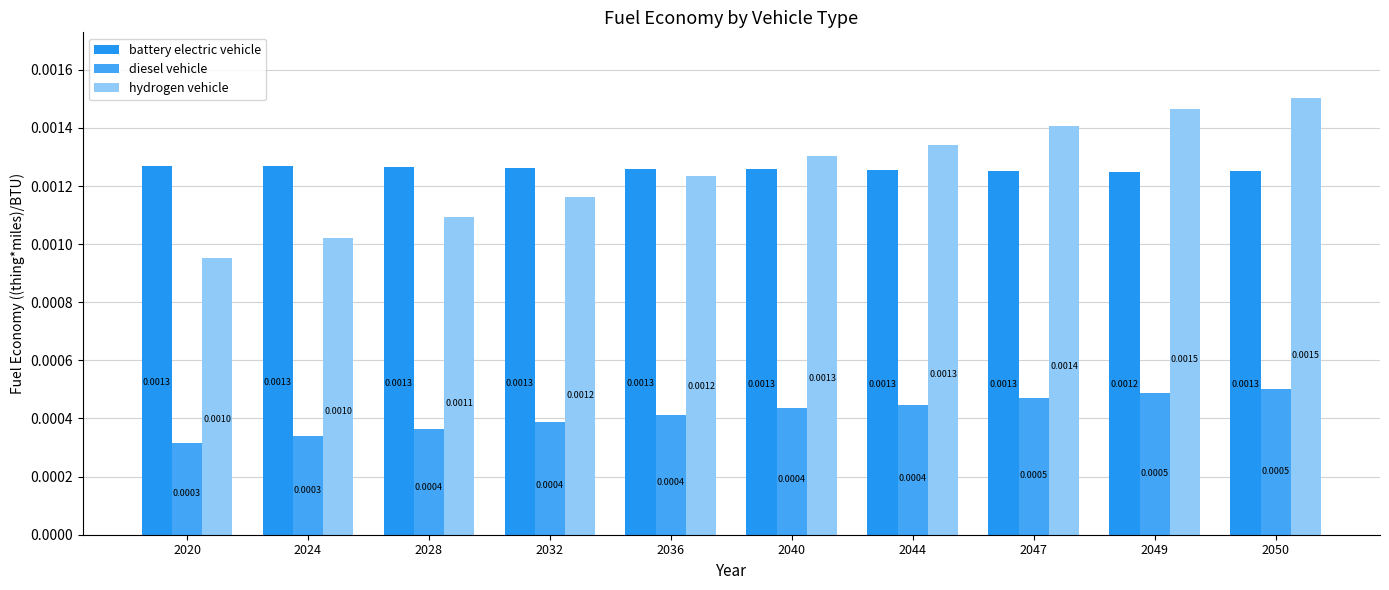

How many distinct data groups are displayed?

3